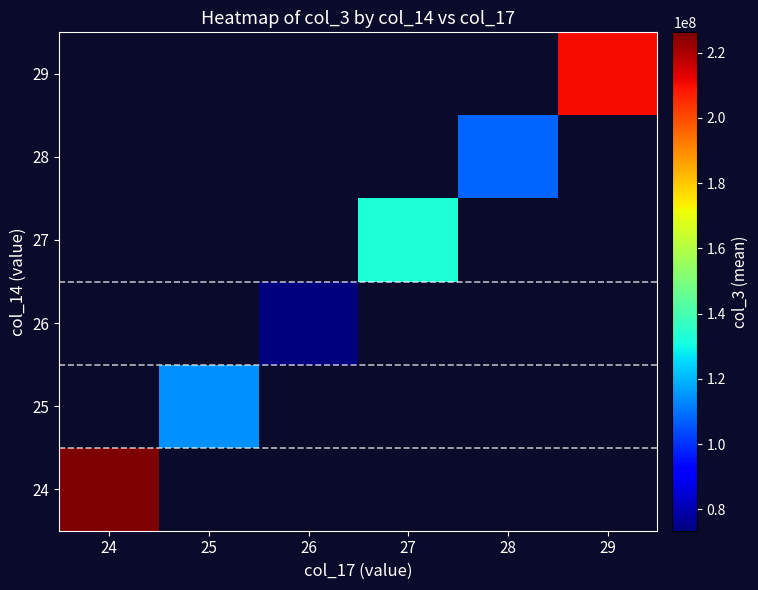

Is the value of 24 at 28 greater than the value of 26 at 24?

No